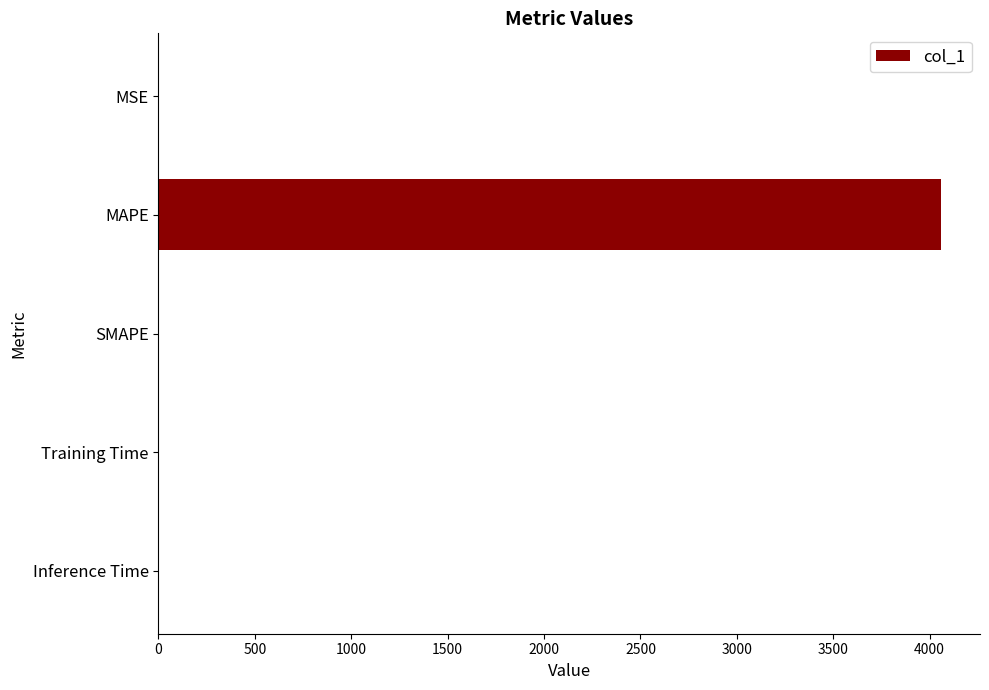

The value at MAPE is 4058.1. True or false?

True